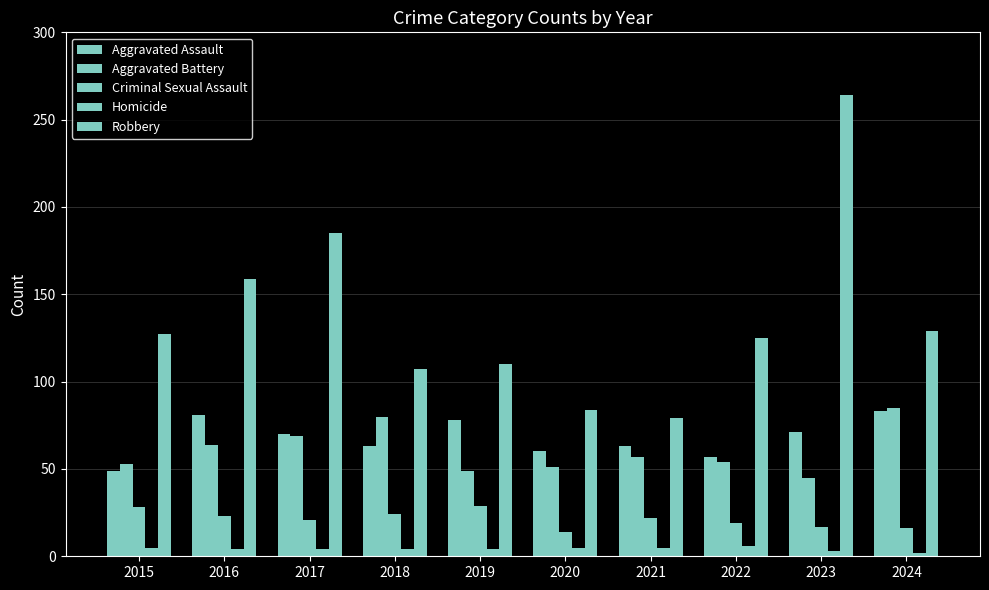

What is the total value across all series at 2020?

214